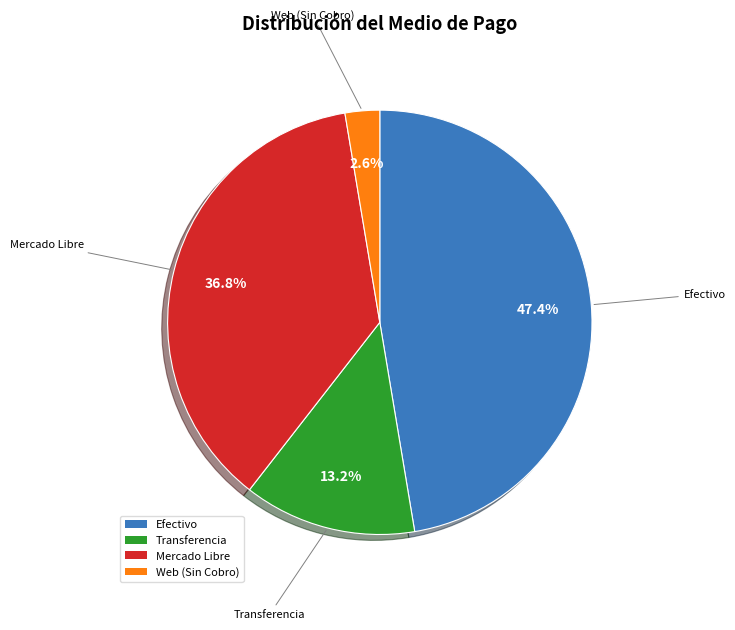

Which category has the smallest portion of the pie?

Web (Sin Cobro)